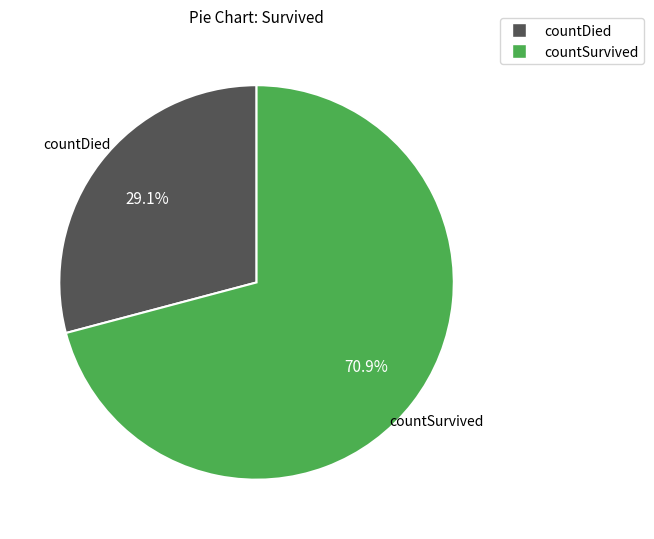

Does any single category account for the majority?

Yes